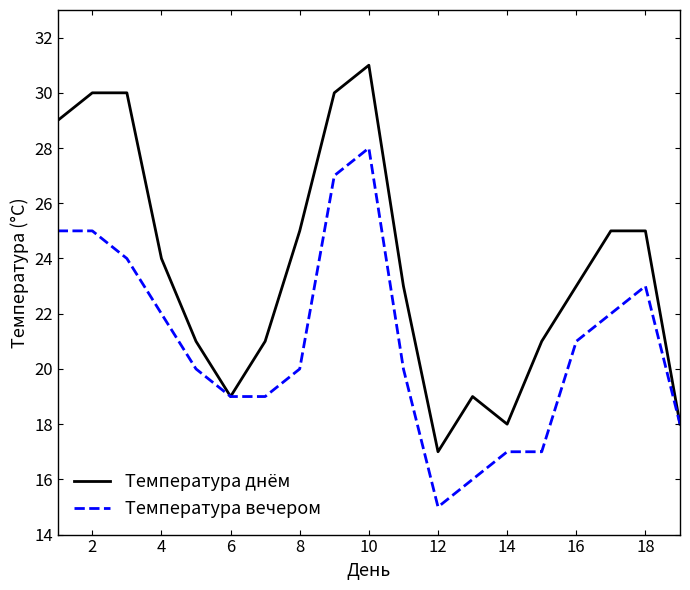

In Температура днём, how many points are lower than both neighbors (excluding endpoints)?

3